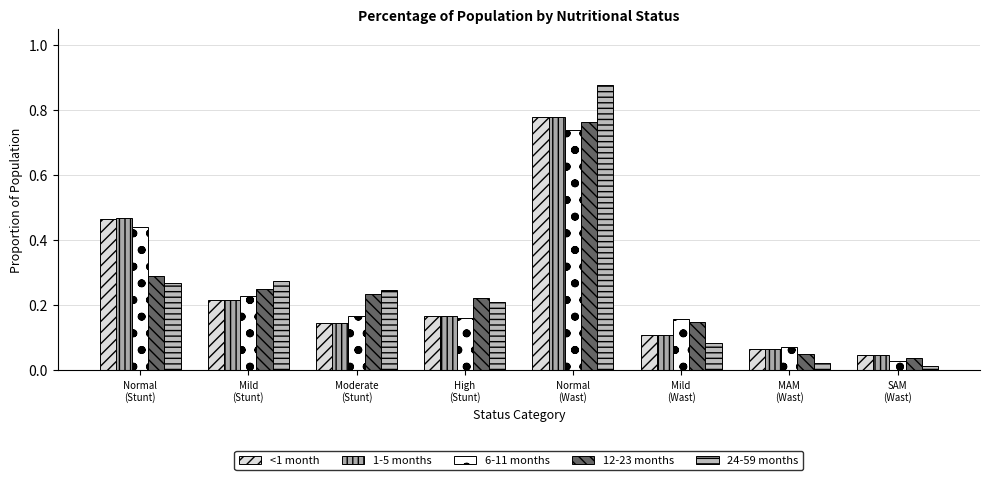

What is the sum of all <1 month values?

2.0